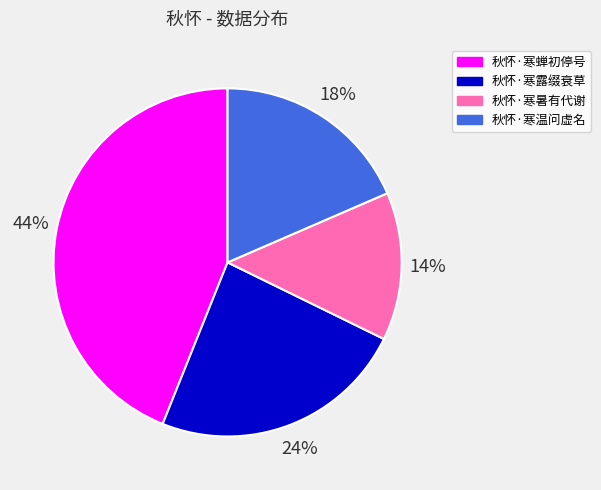

Is there a majority slice in this chart?

No